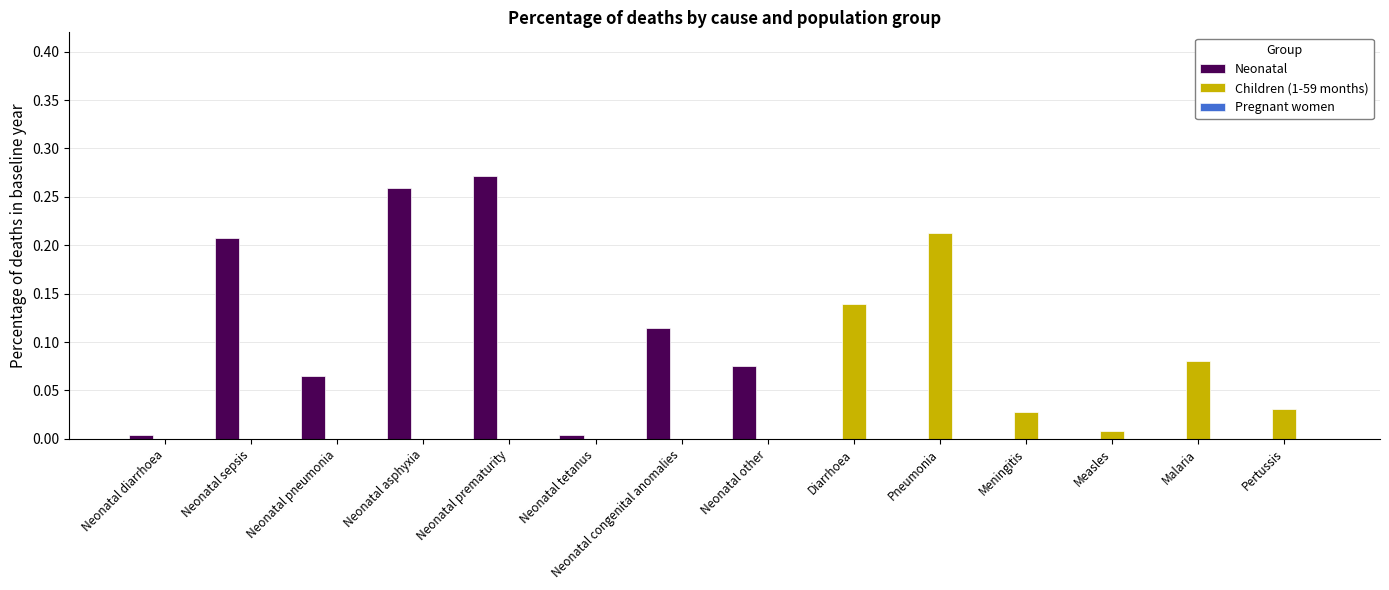

Which category has the highest value across all series?

Neonatal prematurity